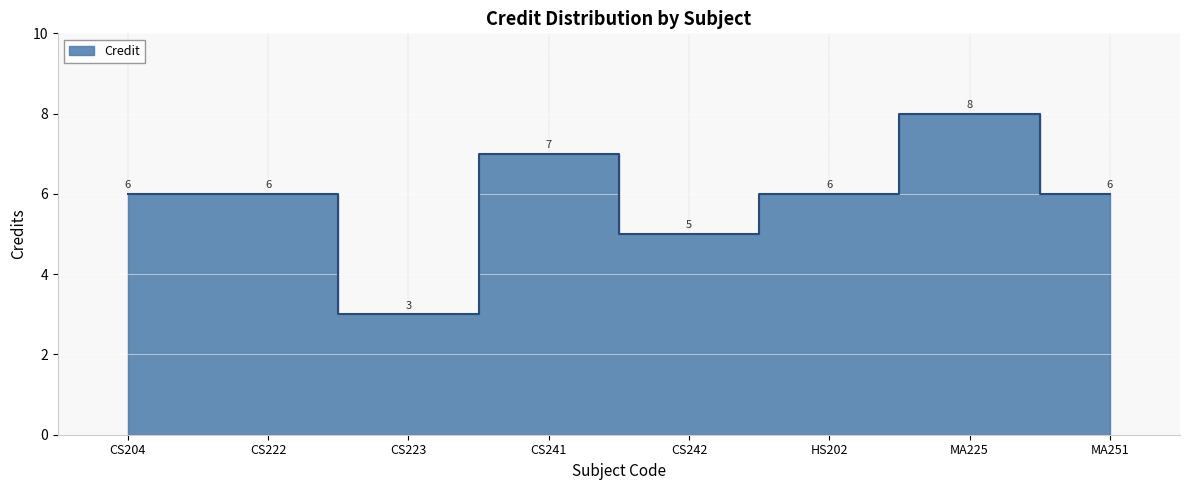

What is the difference between the values at CS241 and MA251?

1